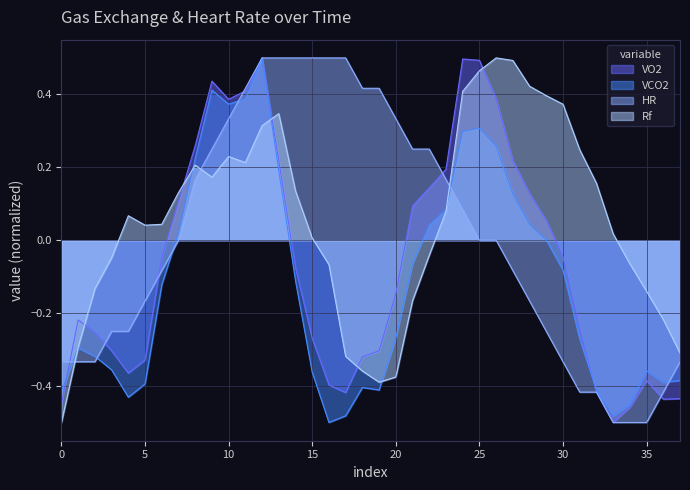

The value of VO2 at 00:01:13 is -0.3. True or false?

True